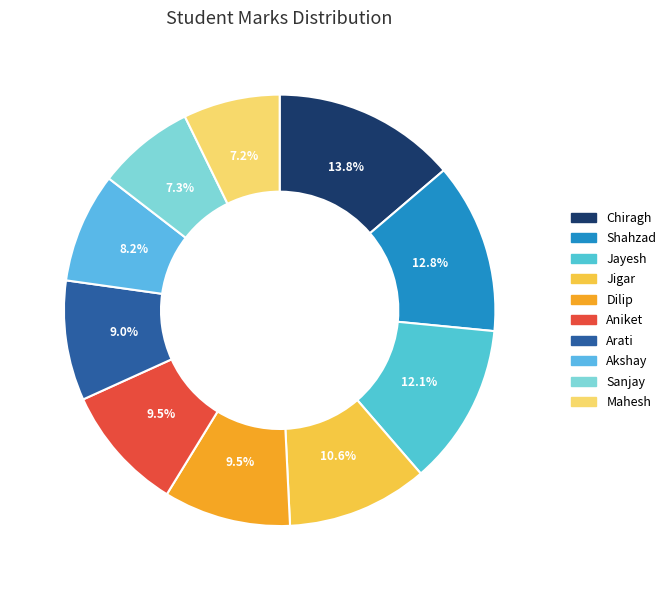

How many slices are in this pie chart?

10